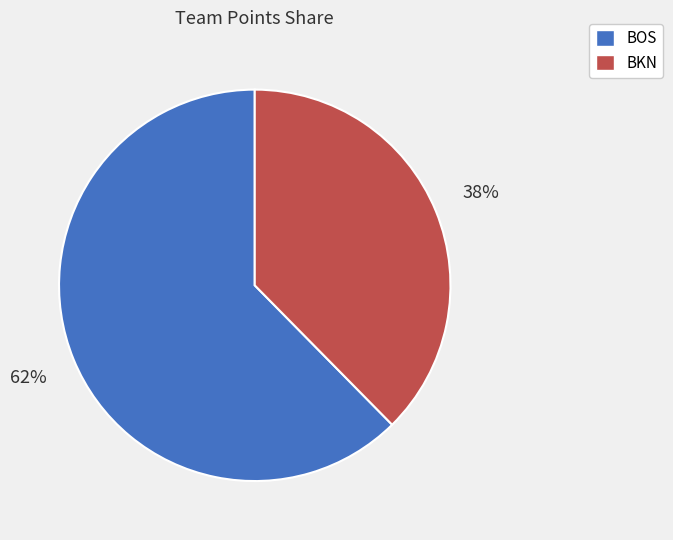

True or false: BKN accounts for 47% of the total.

False